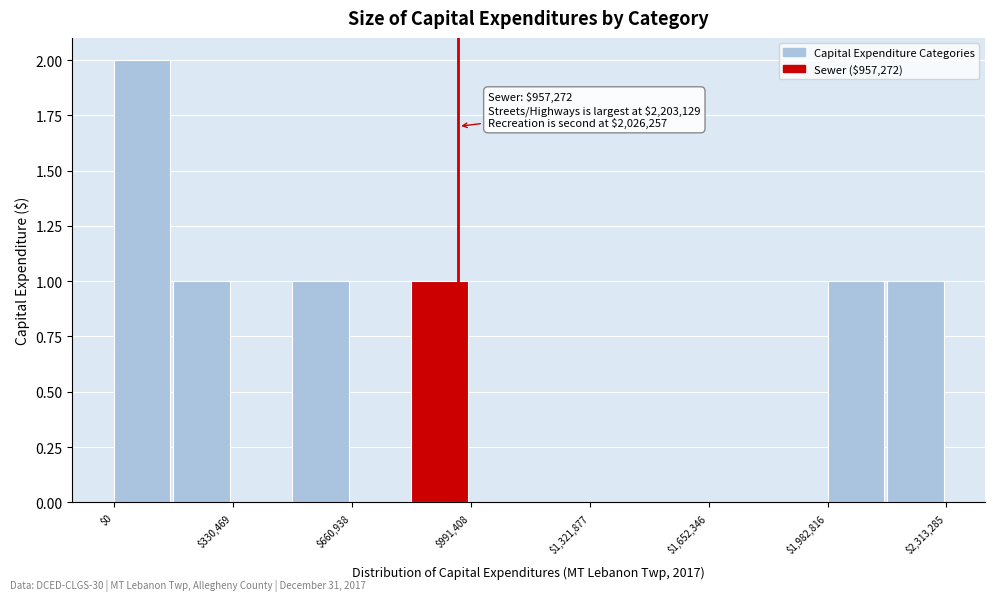

Read against the x-axis, roughly where is the centre of the tallest bar?

100000